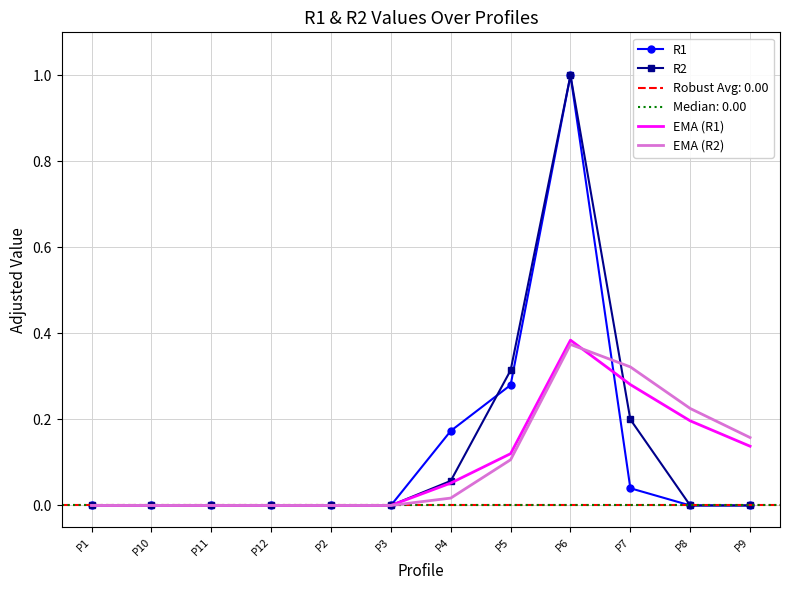

What is the difference between the second highest and minimum values in the EMA (R1) series?

0.3